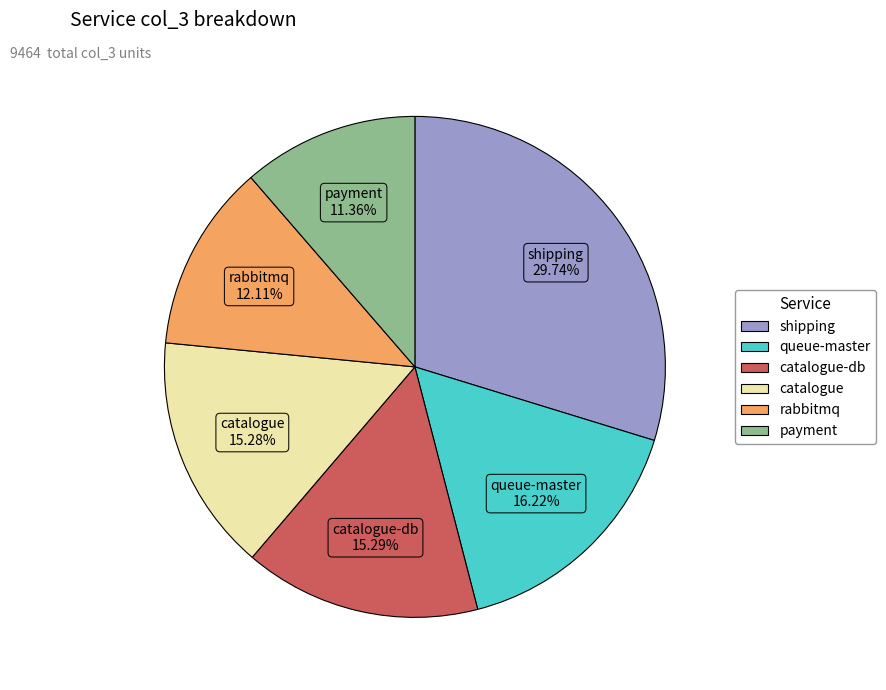

Is there a majority slice in this chart?

No